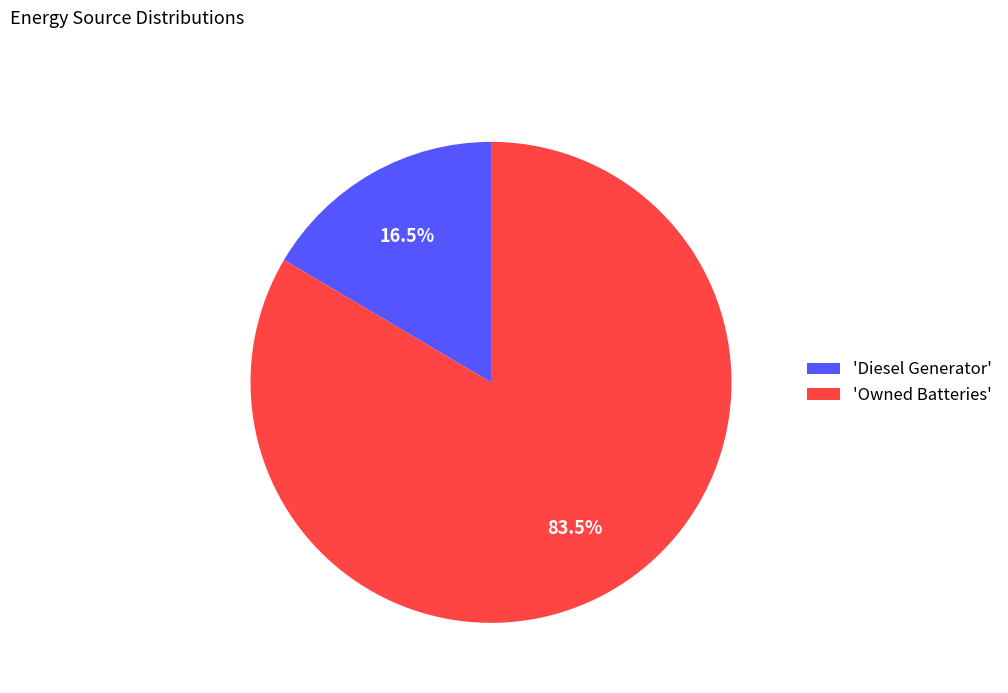

What is the majority slice?

'Owned Batteries'